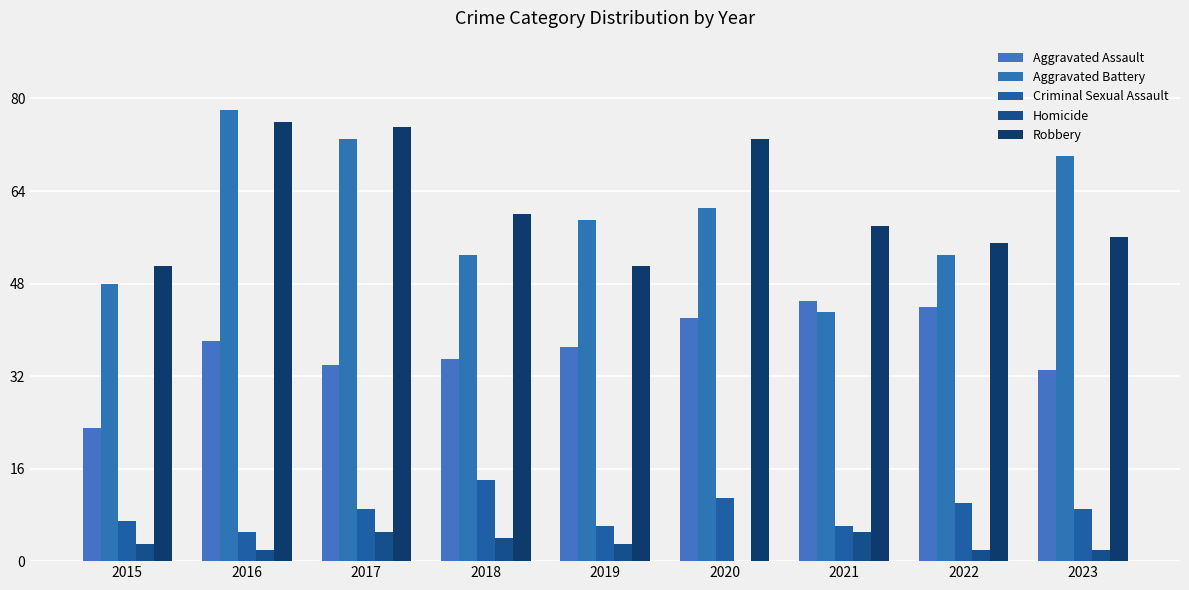

At which label is Aggravated Battery closest to 60?

2019